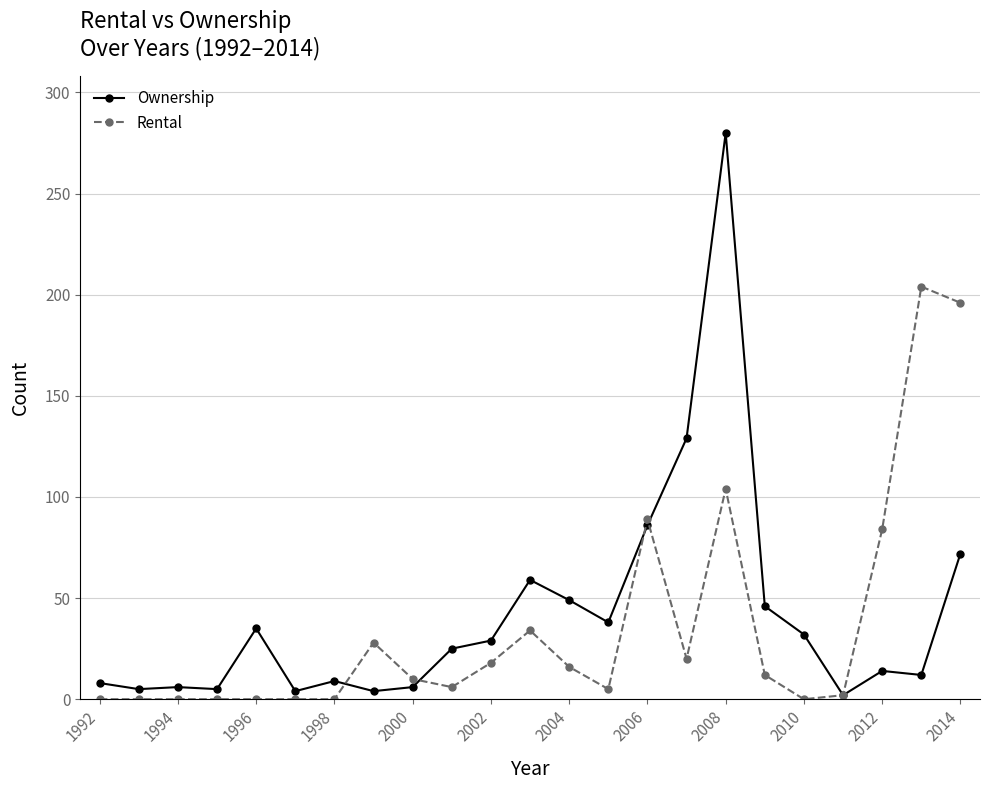

Which series has the largest range (max minus min)?

Ownership